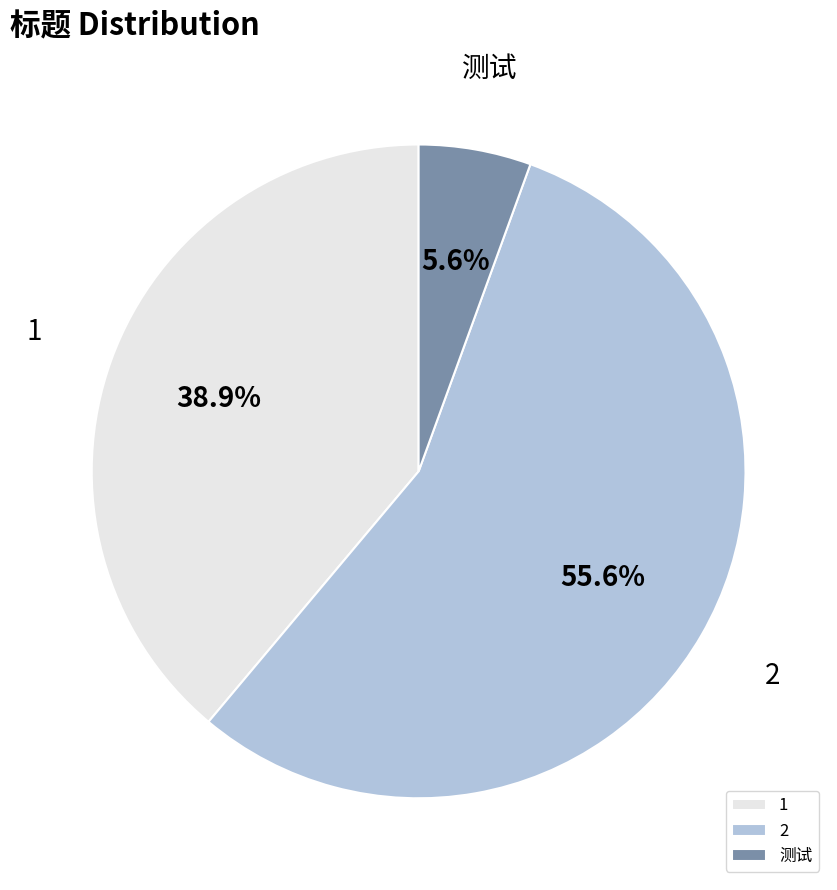

To the nearest percent, what is the difference between the largest and smallest slice percentages?

50%